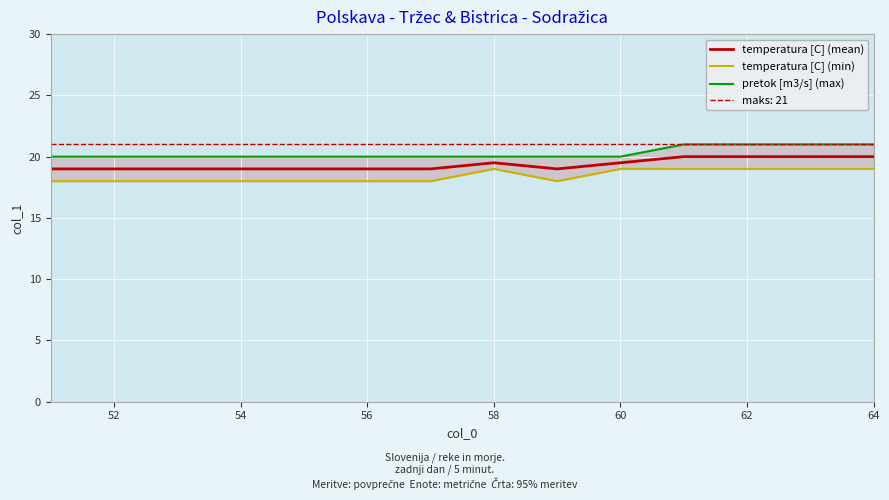

The temperatura [C] (mean) series shows 12.5 at 54. True or false?

False